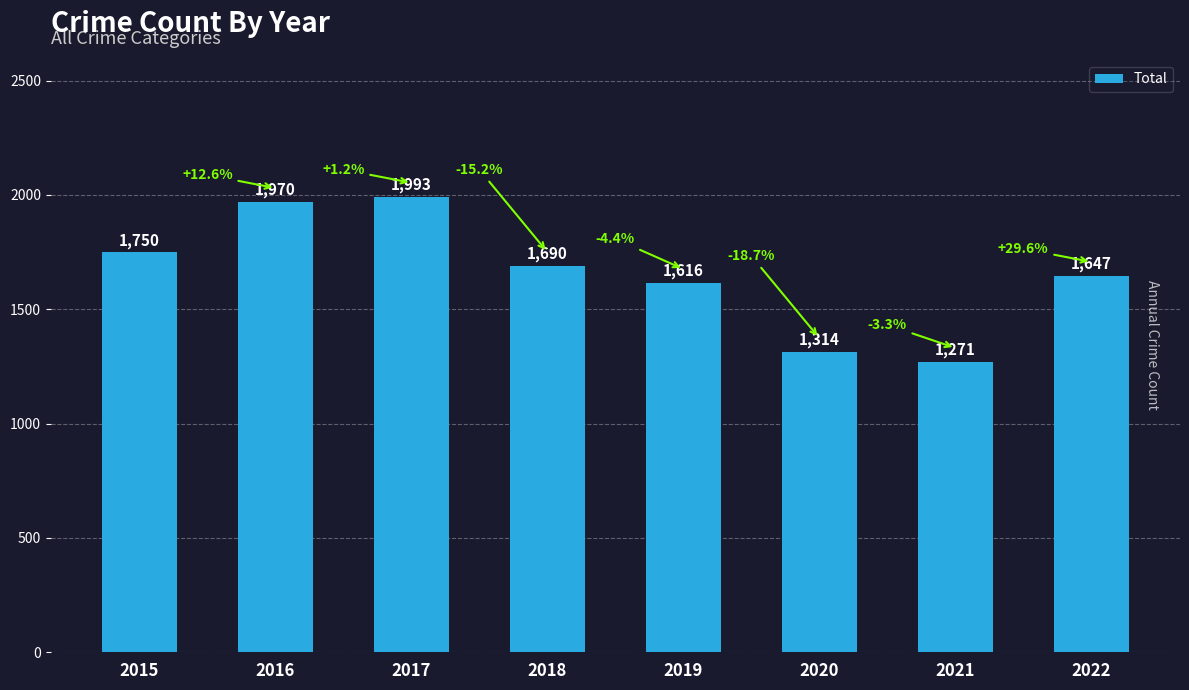

Which has a higher value, 2018 or 2021?

2018